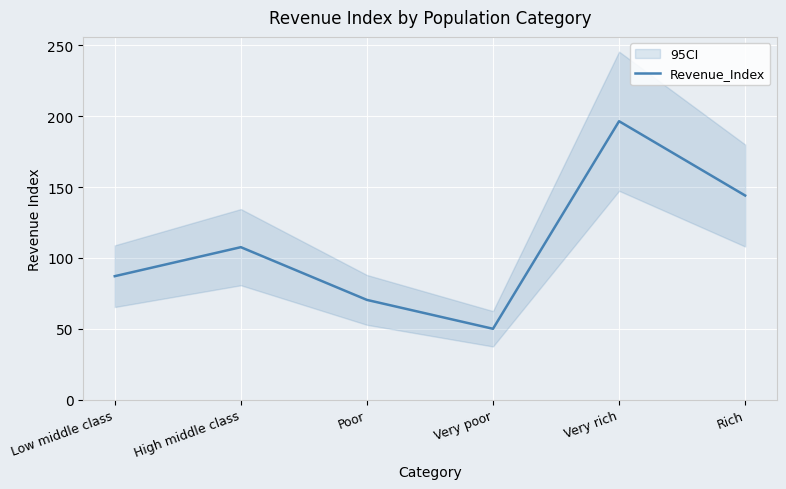

True or false: the data has more than 1 interior local peaks.

True